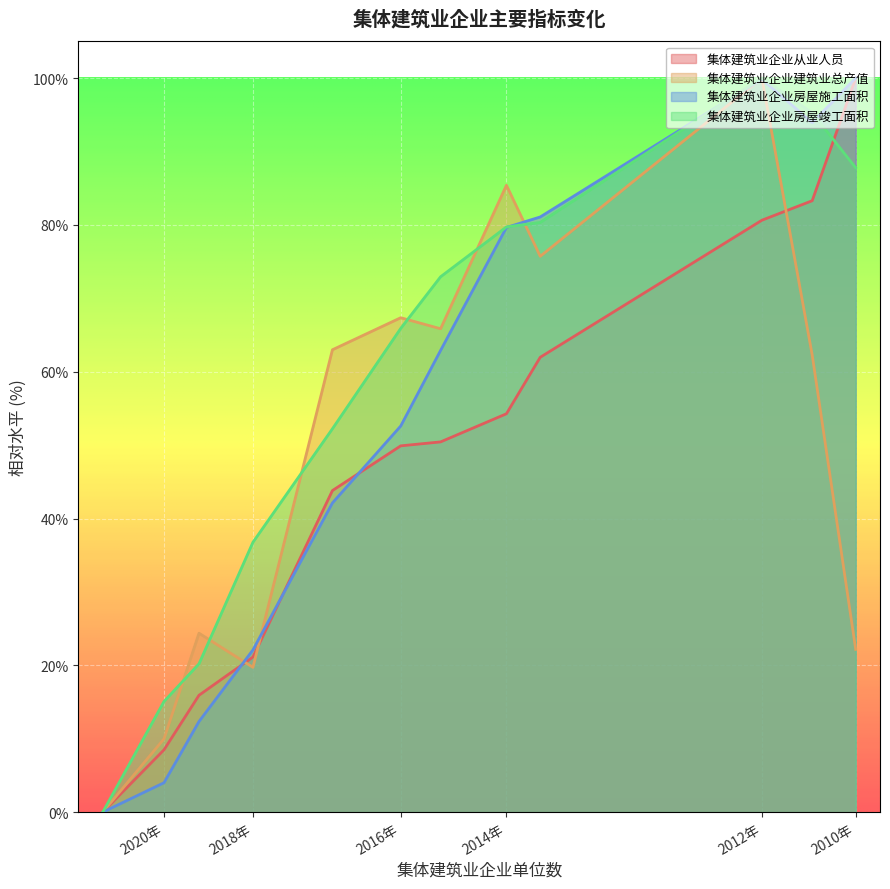

The 集体建筑业企业房屋施工面积 series shows 4.0 at 2020年. True or false?

True